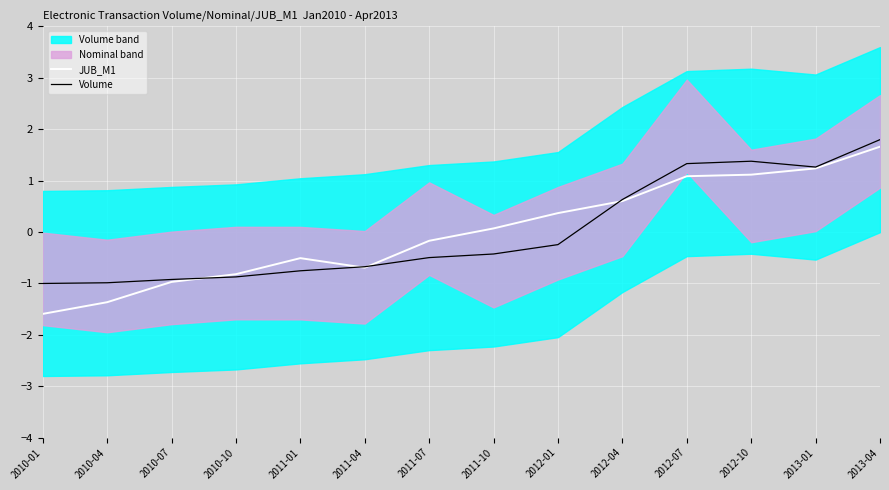

What is the value of the JUB_M1 point at the 7th from the left?

-0.2